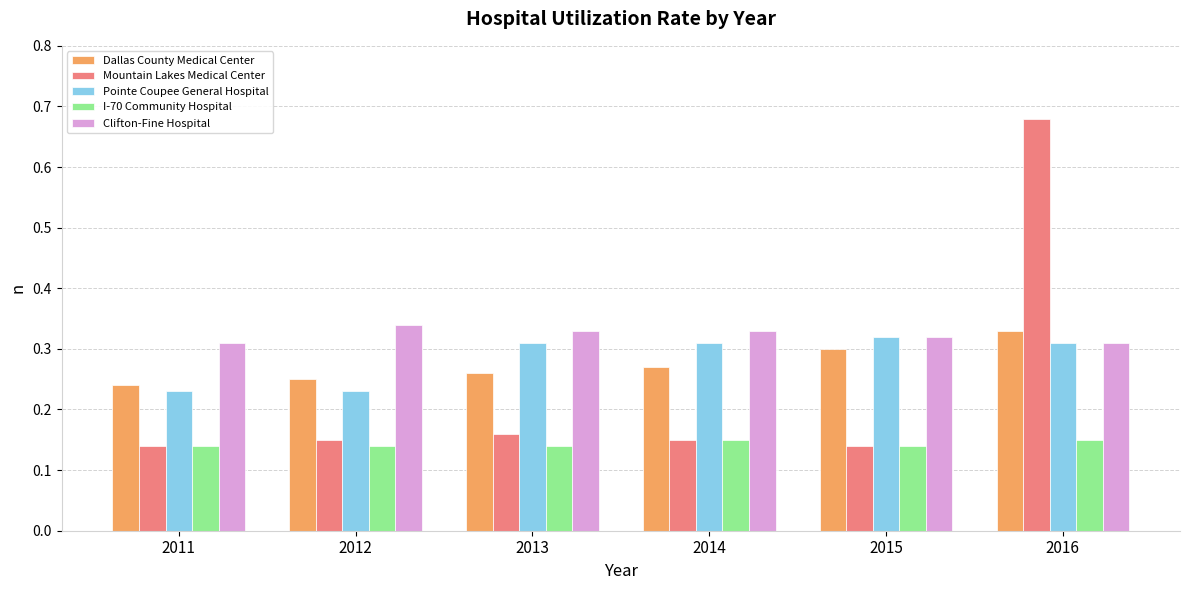

Which series changed the most between 2012 and 2015?

Pointe Coupee General Hospital